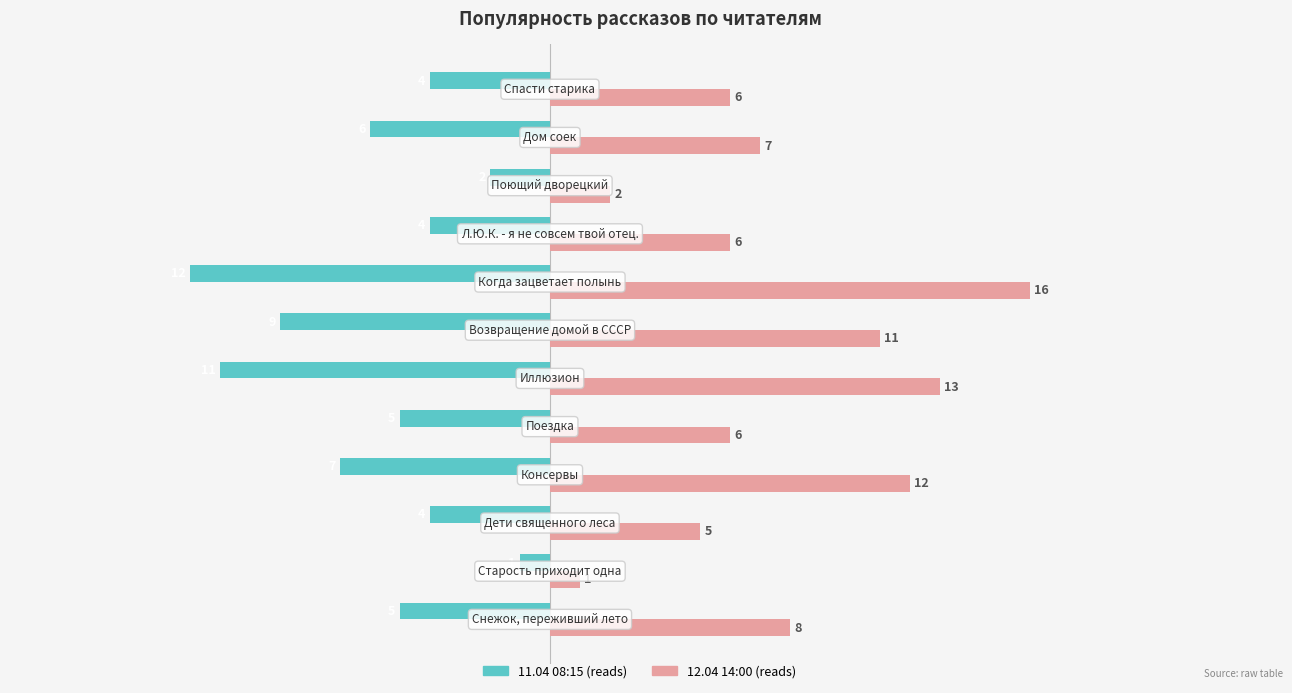

What is the smallest value displayed?

-12